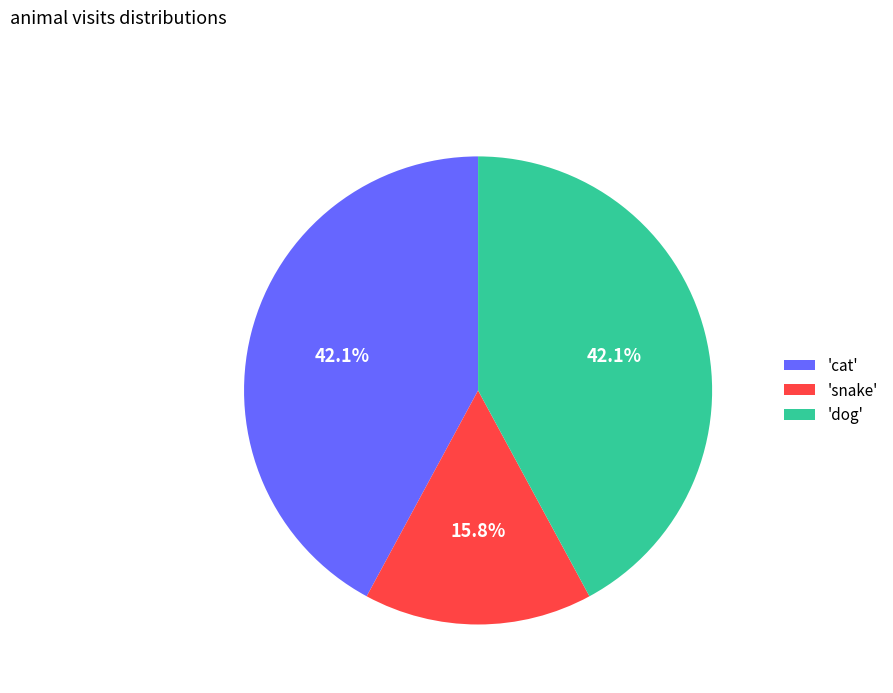

What is the smallest slice in the pie chart?

'snake'